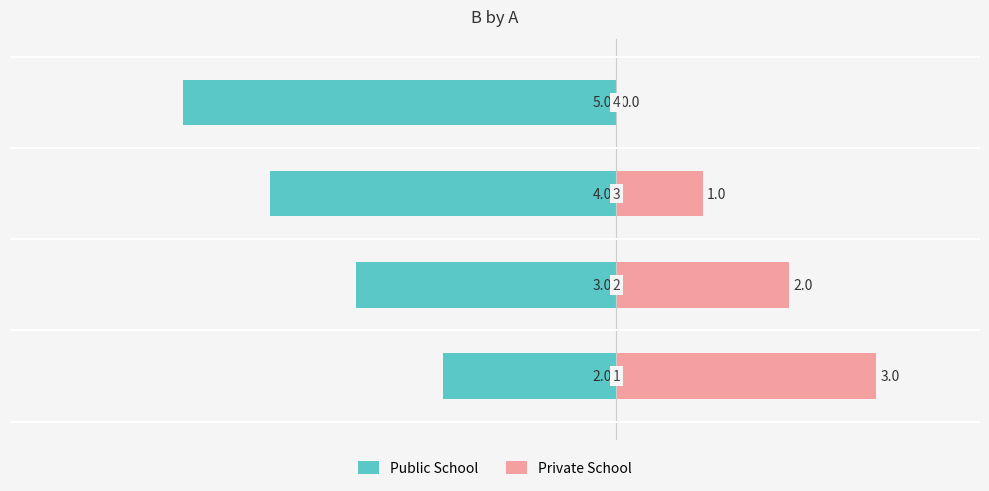

True or false: Private School has a value of 0 at 2.

False